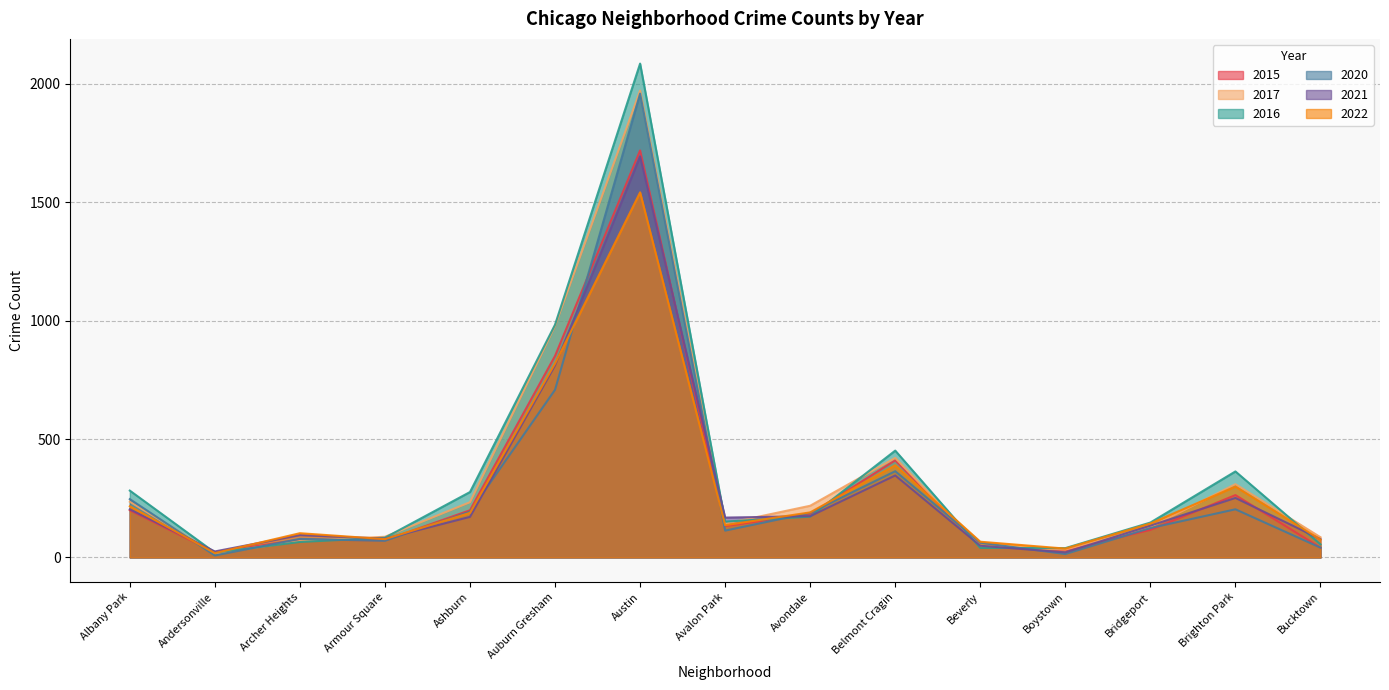

At how many categories does at least one series exceed 1223?

1